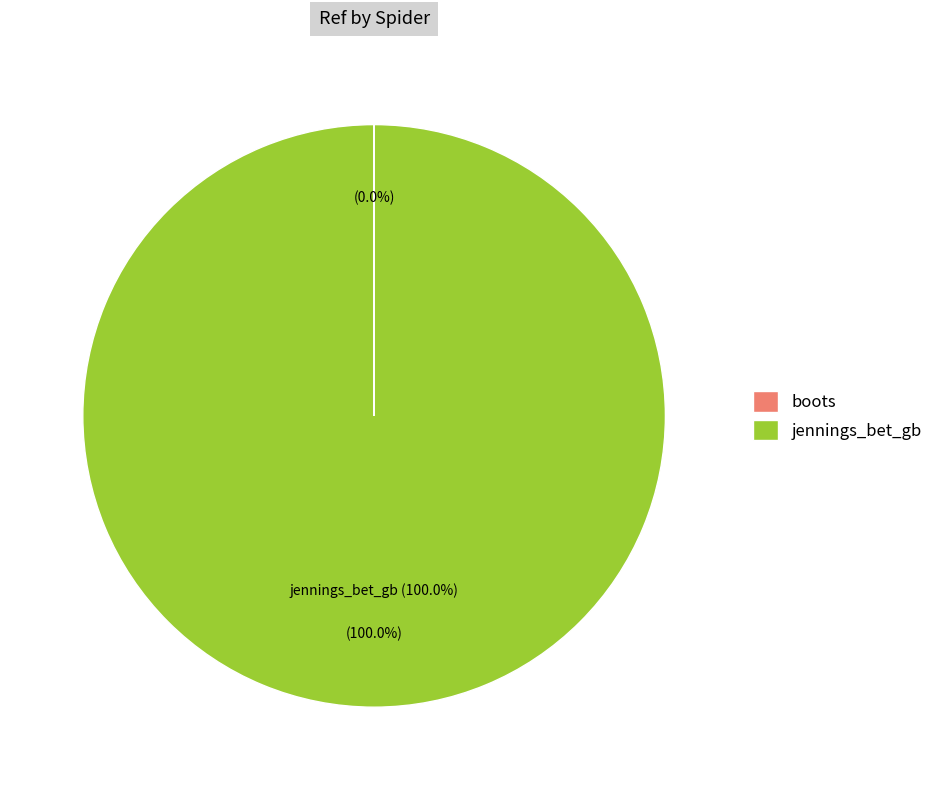

How many segments does this pie chart have?

2